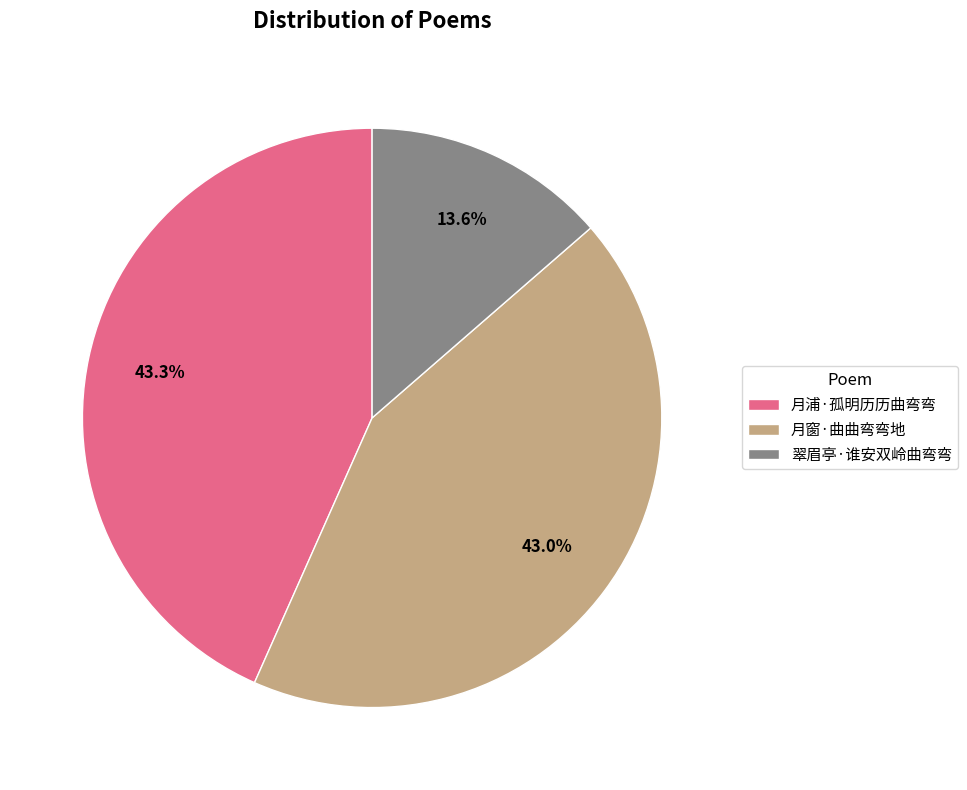

Is 翠眉亭·谁安双岭曲弯弯 the majority of the pie?

No